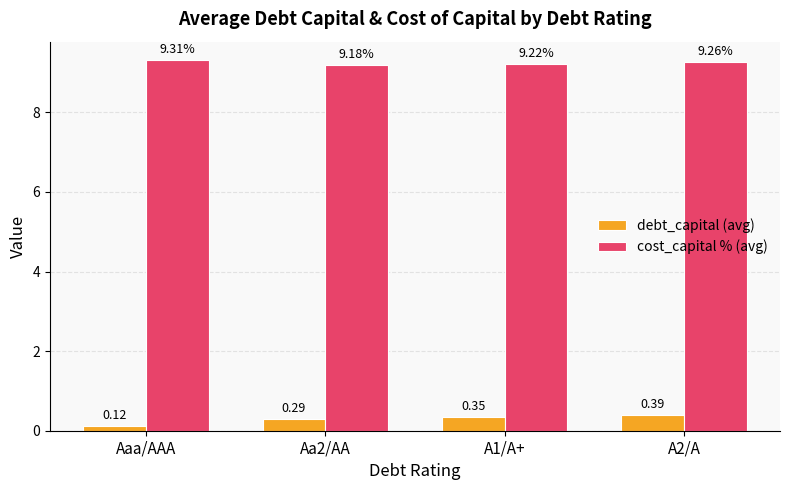

Which series changed the most between Aa2/AA and A2/A?

debt_capital (avg)